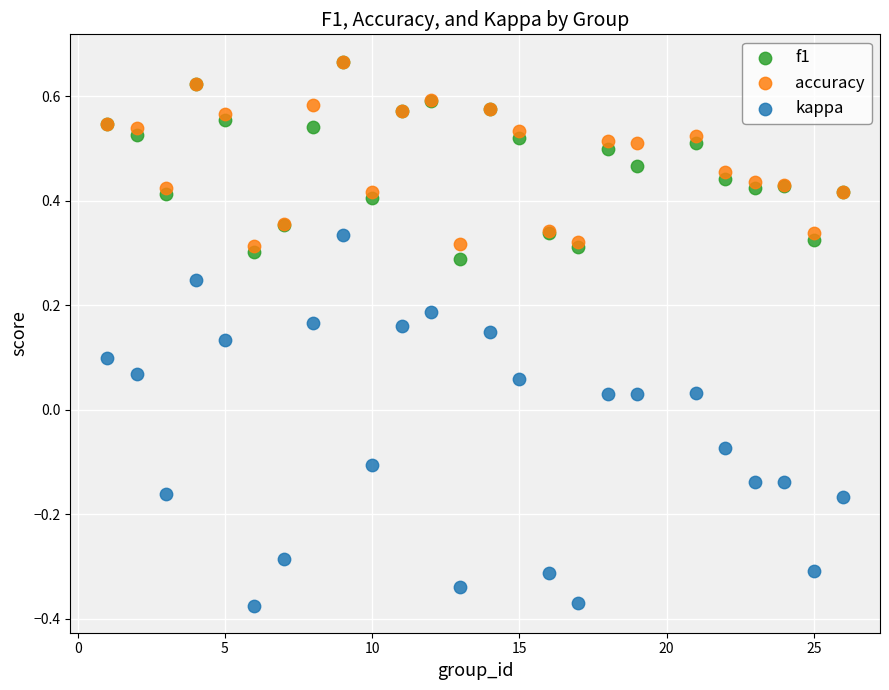

Which series reaches the minimum Y coordinate?

kappa